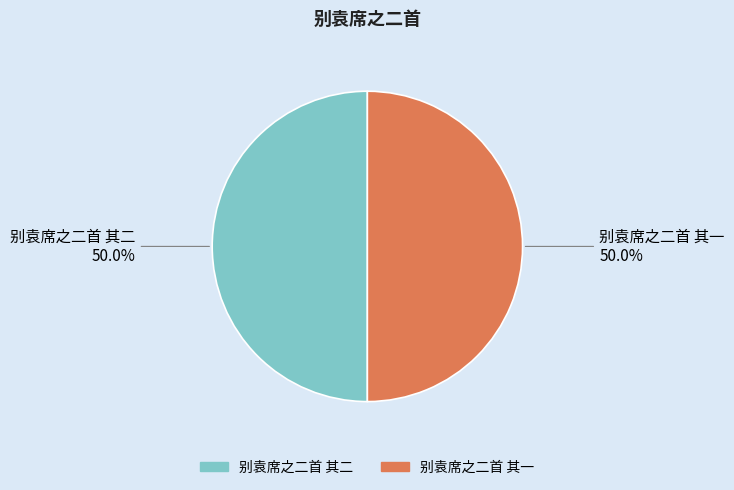

What percentage is NOT represented by 别袁席之二首 其二?

50.0%